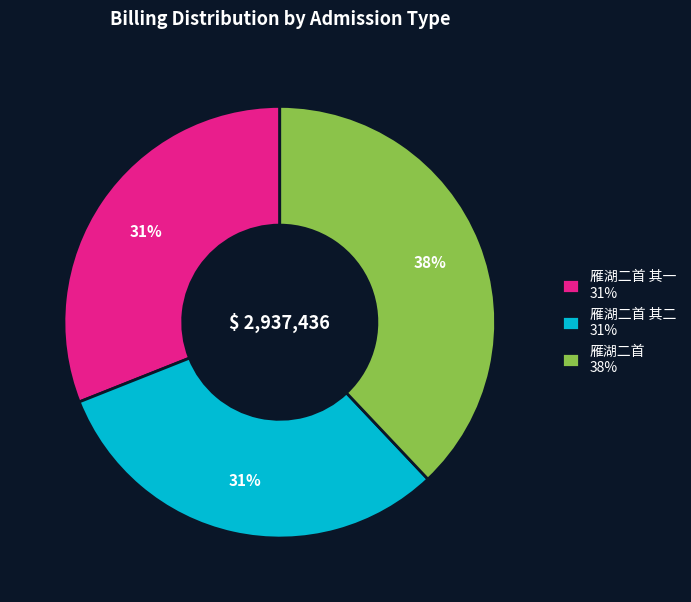

True or false: 雁湖二首 其一 31% accounts for 31% of the total.

True